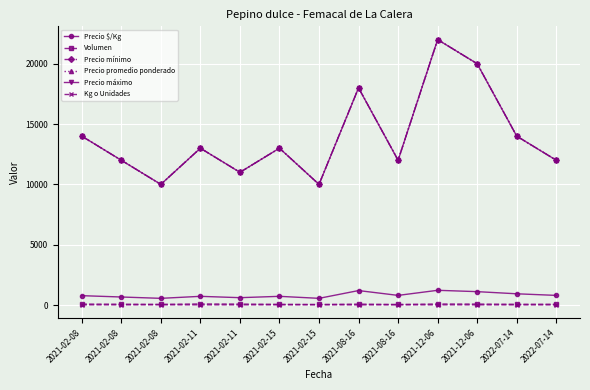

True or false: Kg o Unidades has more than 0 interior local peaks.

False